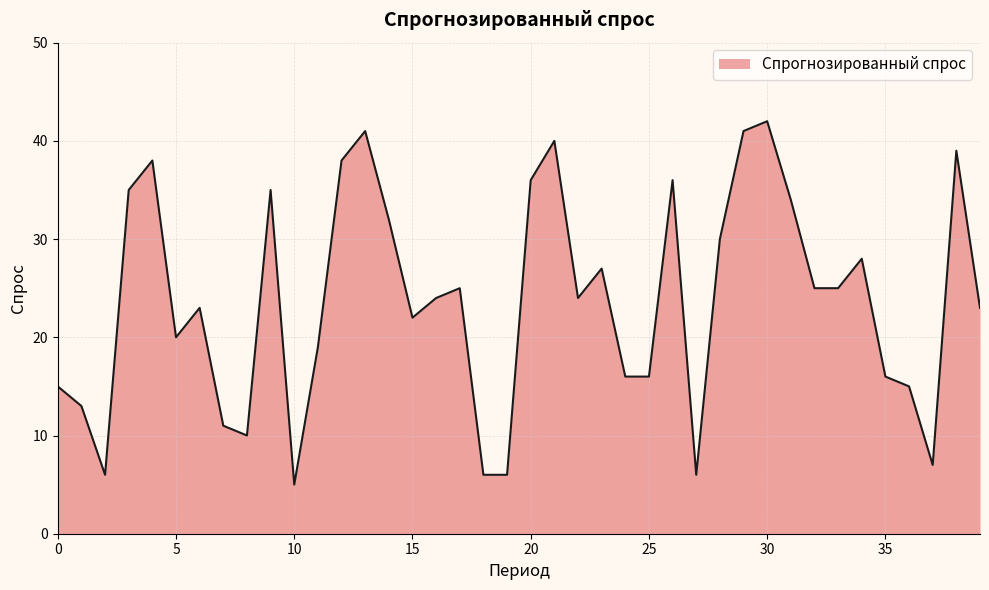

What is the sum of all values?

950